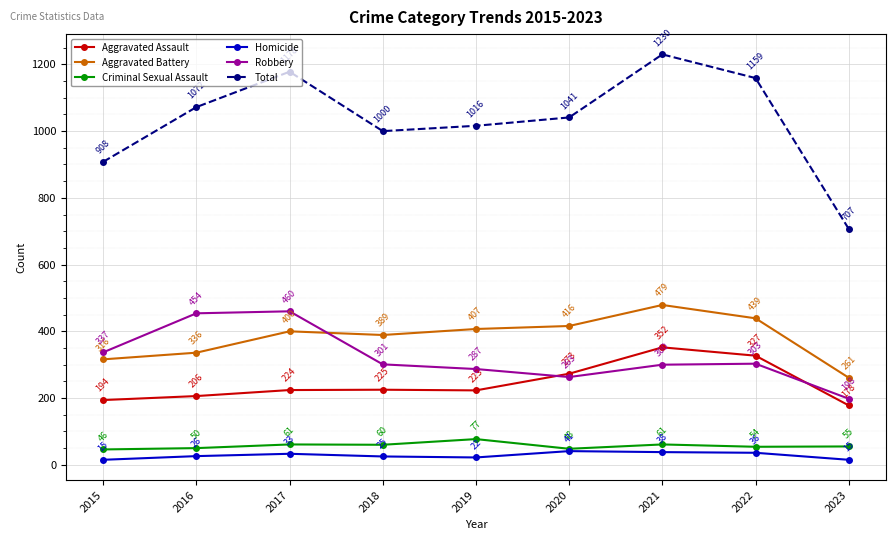

What is the average value of the Homicide series?

28